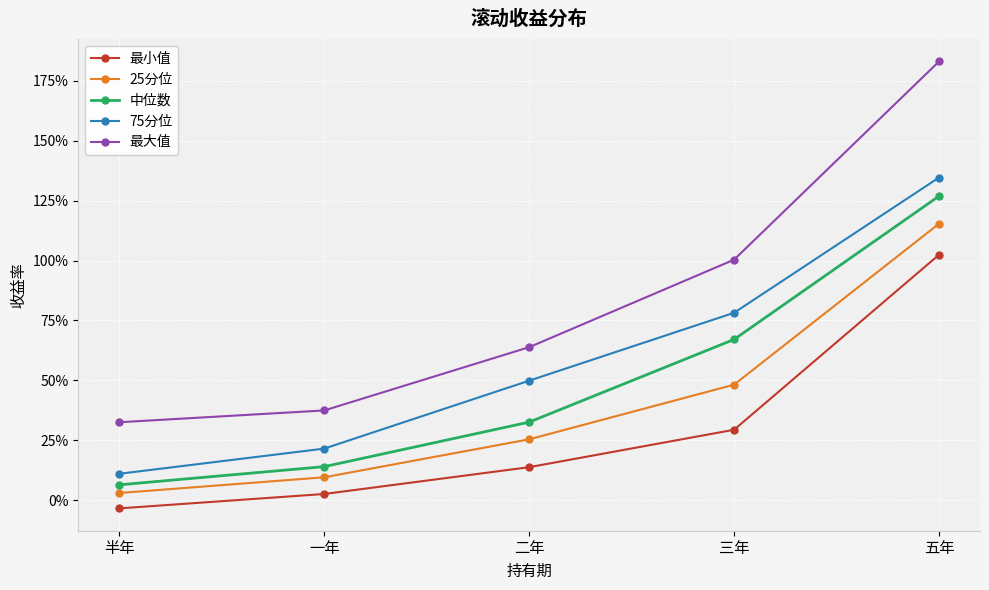

The value of 中位数 at 五年 is 2.1. True or false?

False